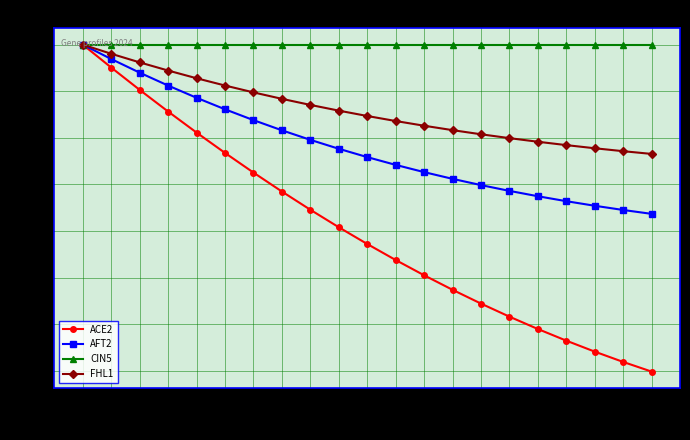

Which series has the widest spread of values?

ACE2